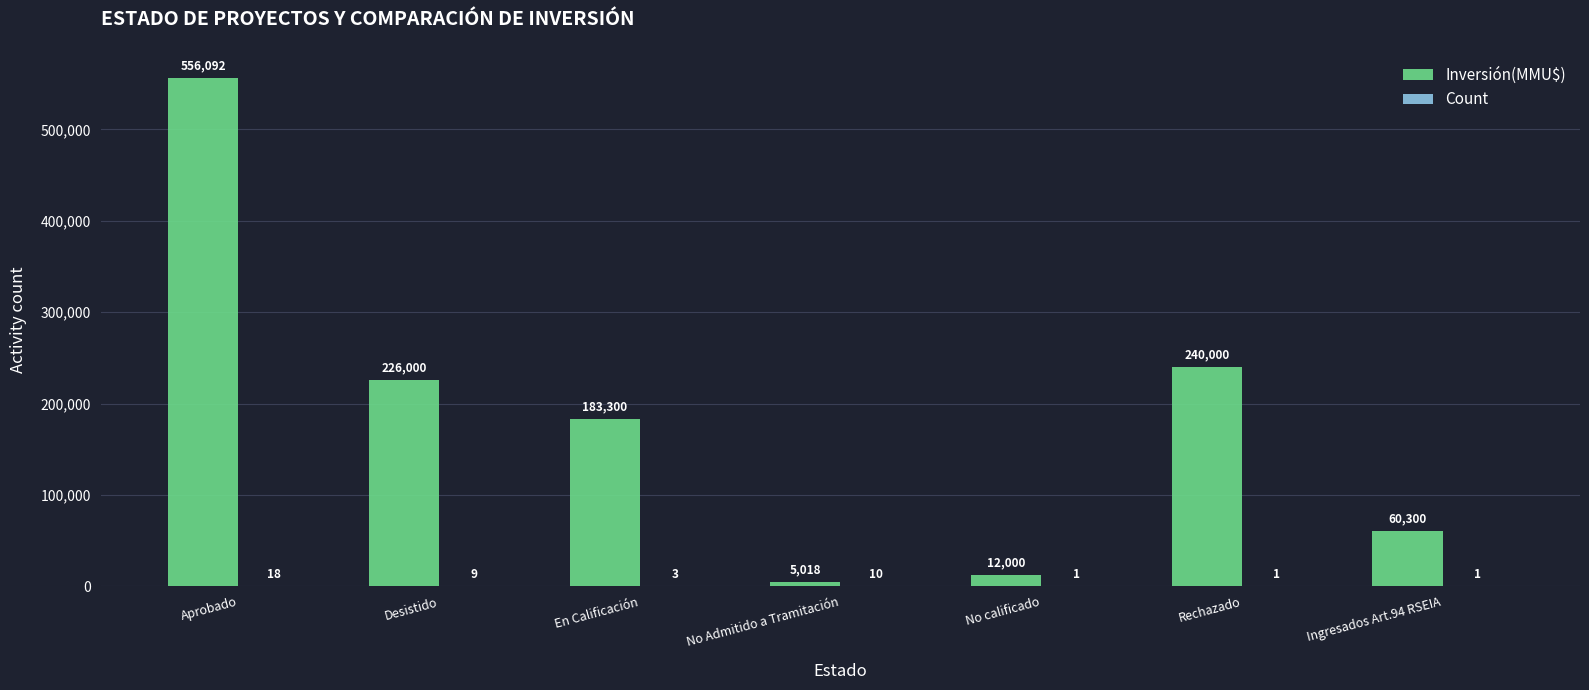

Which series changed the most between Aprobado and Rechazado?

Inversión(MMU$)